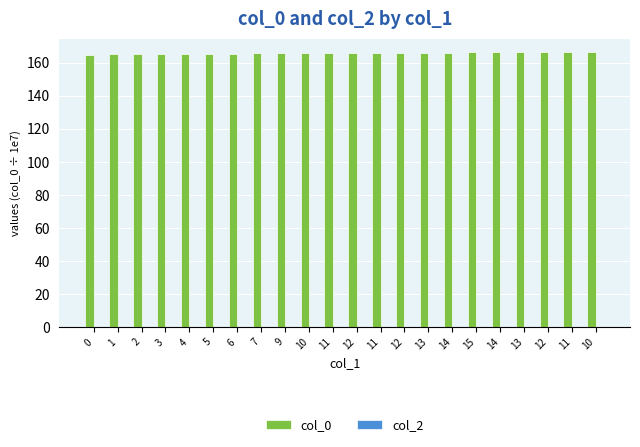

Does the chart contain stacked bars?

No